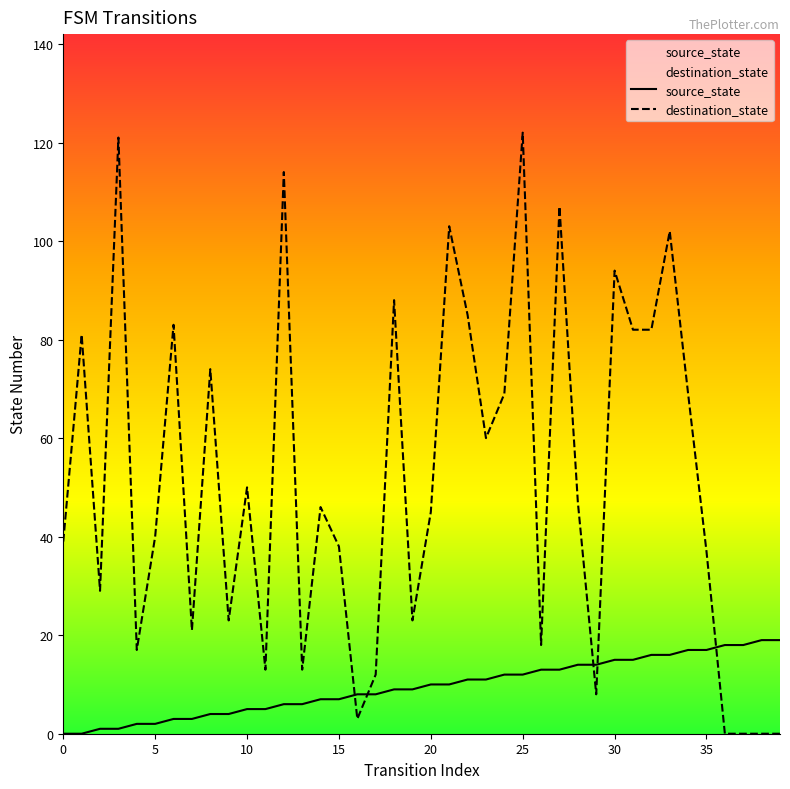

Is it true that destination_state equals 45 at 20?

True